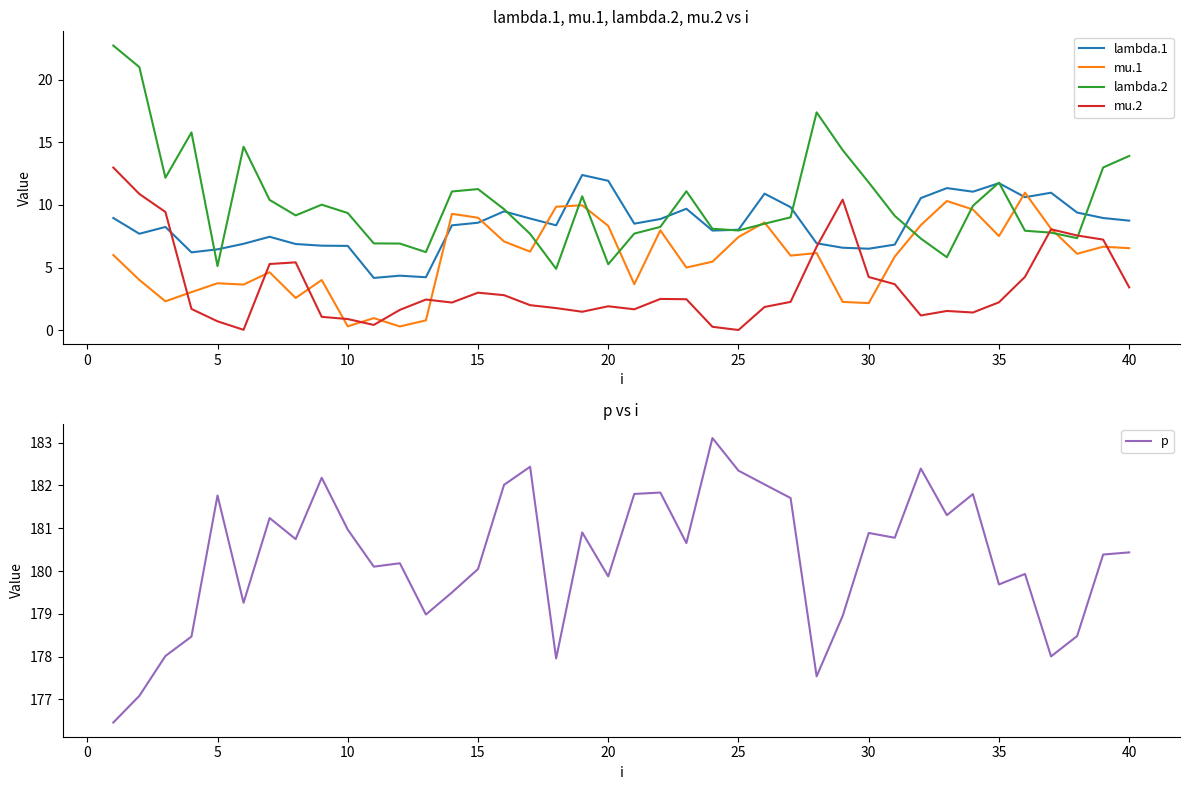

What is the minimum value for lambda.2?

4.9